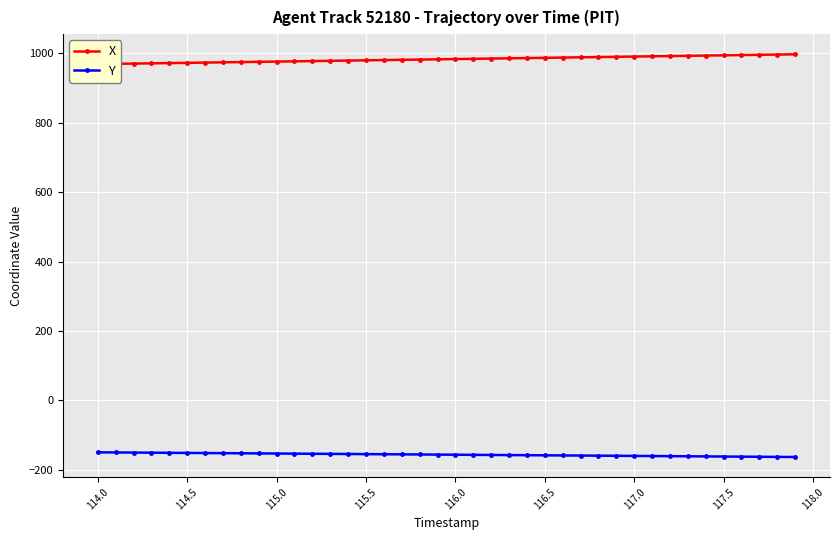

Does the chart display data point markers on the line(s)?

Yes